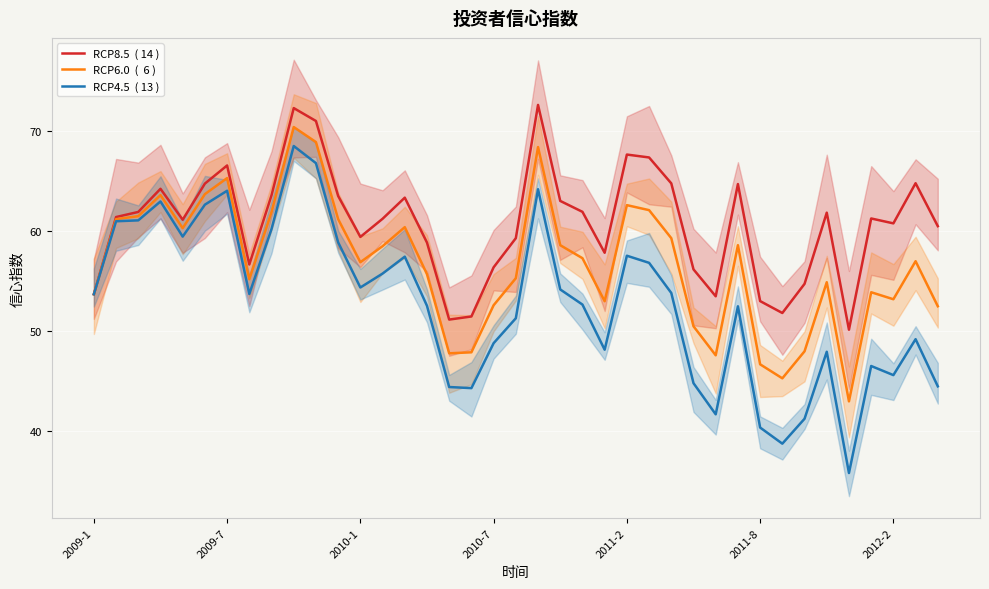

What is the sum of all RCP6.0  (  6 ) values?

2214.5